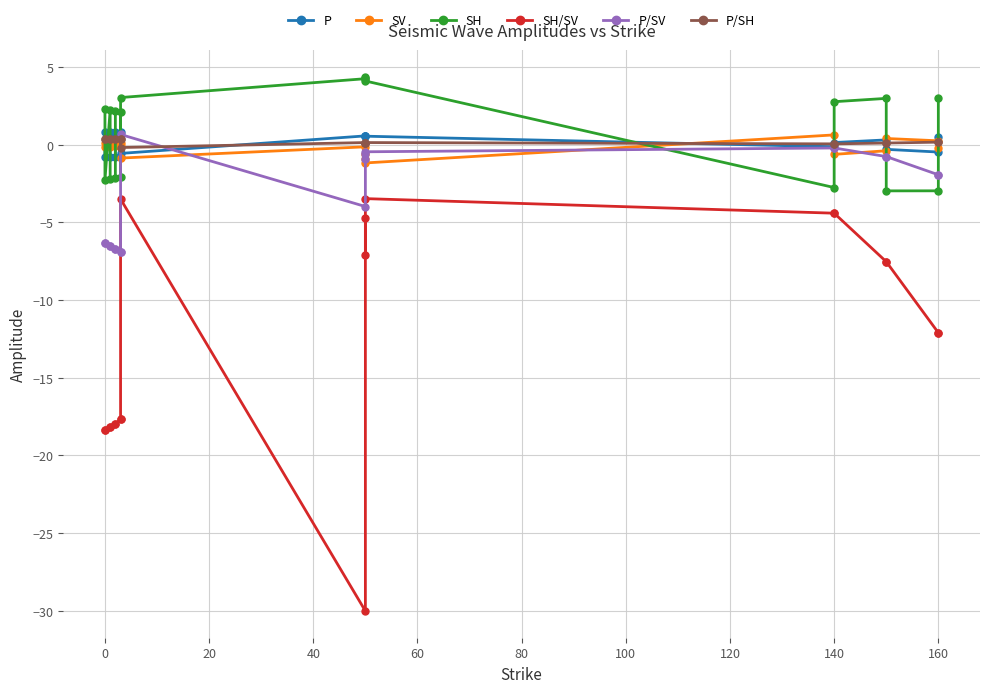

Reading left to right, list all the values displayed in this chart.

P: 0.8	-0.8	0.8	-0.8	-0.8	0.8	0.8	-0.8	-0.6	0.6	0.6	0.6	0.5	-0.1	0.1	0.3	-0.3	-0.5	0.5
SV: -0.1	0.1	-0.1	0.1	0.1	-0.1	-0.1	0.1	-0.9	-0.1	-0.9	-0.6	-1.2	0.6	-0.6	-0.4	0.4	0.2	-0.2
SH: 2.3	-2.3	2.2	-2.2	-2.2	2.2	2.1	-2.1	3.0	4.2	4.3	4.4	4.1	-2.8	2.8	3.0	-3.0	-3.0	3.0
SH/SV: -18.4	-18.4	-18.2	-18.2	-18.0	-18.0	-17.7	-17.7	-3.5	-30.0	-4.7	-7.1	-3.5	-4.4	-4.4	-7.5	-7.5	-12.1	-12.1
P/SV: -6.3	-6.3	-6.5	-6.5	-6.7	-6.7	-6.9	-6.9	0.7	-4.0	-0.6	-0.9	-0.5	-0.2	-0.2	-0.8	-0.8	-1.9	-1.9
P/SH: 0.3	0.3	0.4	0.4	0.4	0.4	0.4	0.4	-0.2	0.1	0.1	0.1	0.1	0.0	0.0	0.1	0.1	0.2	0.2